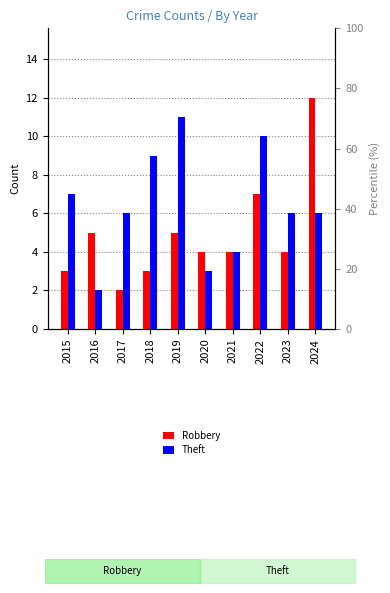

Reading right to left, extract all data points from this chart.

Robbery: 12	4	7	4	4	5	3	2	5	3
Theft: 6	6	10	4	3	11	9	6	2	7